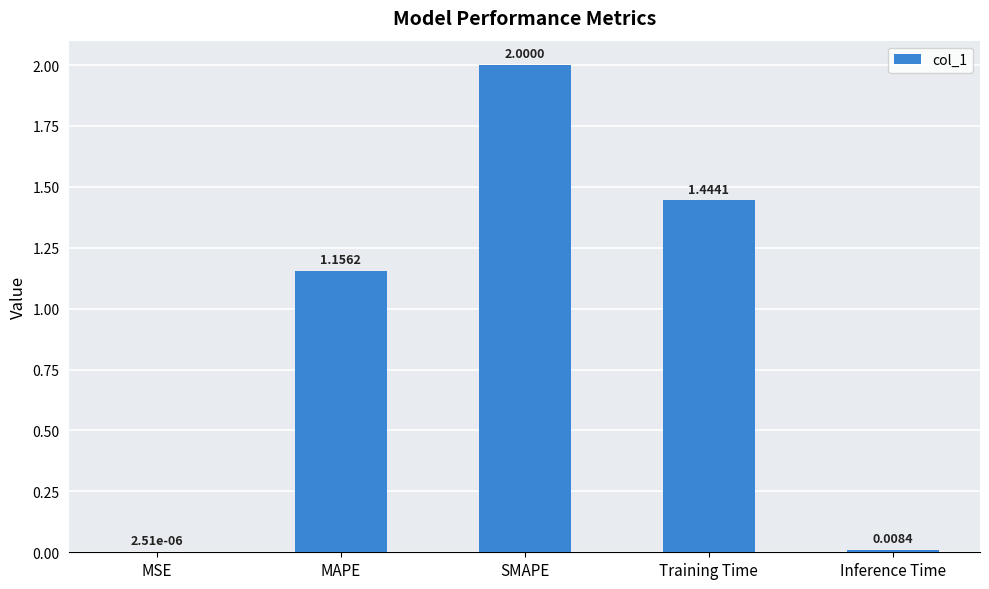

Which category has the highest value across all series?

SMAPE